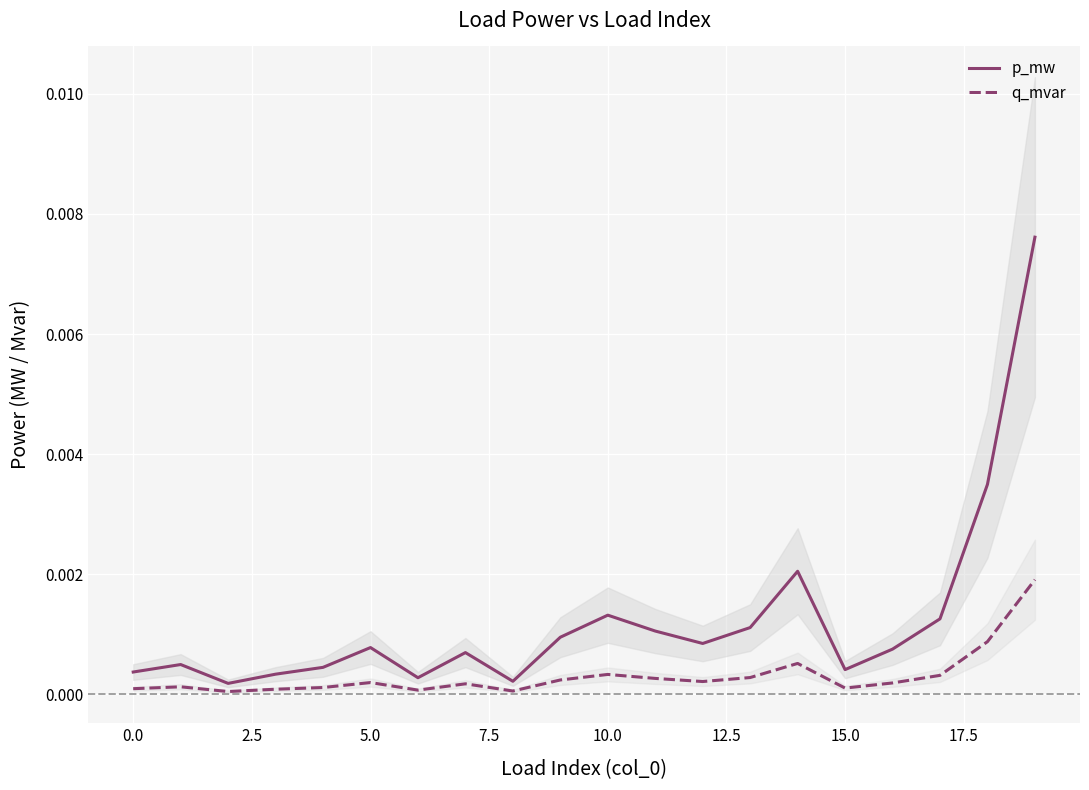

True or false: p_mw and q_mvar intersect in this chart.

False